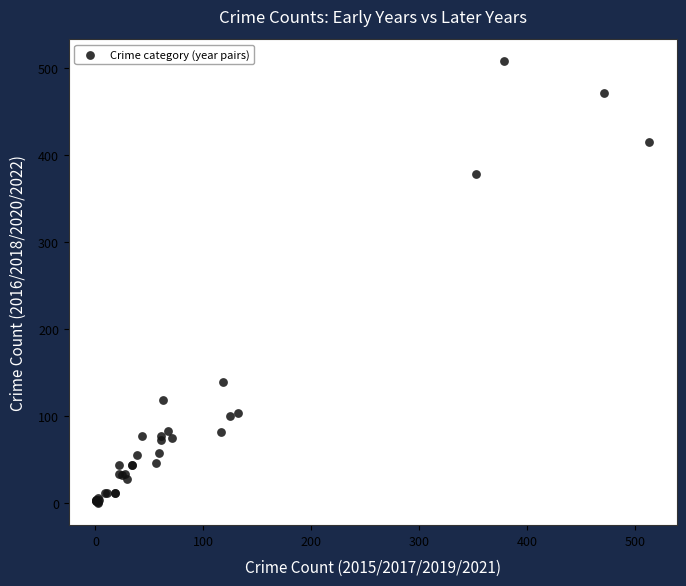

What Y value in the scatter plot is closest to 254?

139